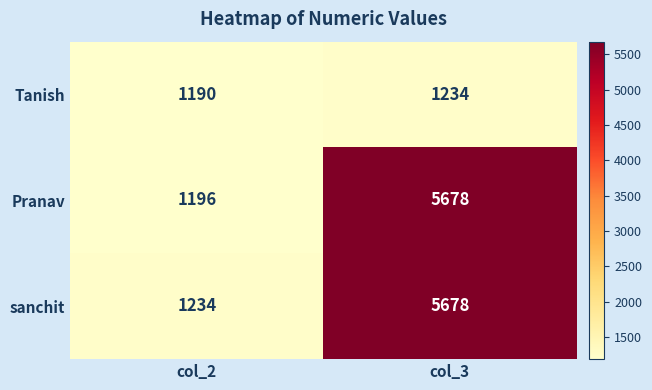

Is it true that Pranav equals 5678 at col_3?

True